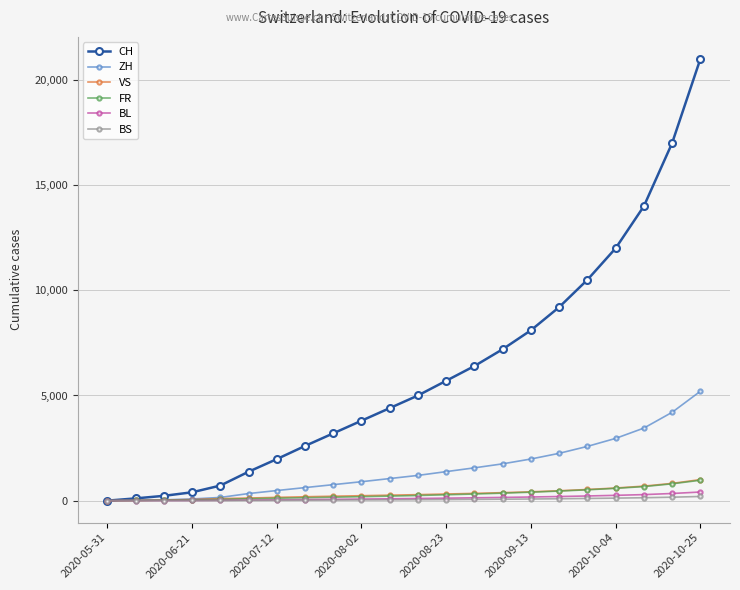

What is the maximum value shown in the chart?

21000